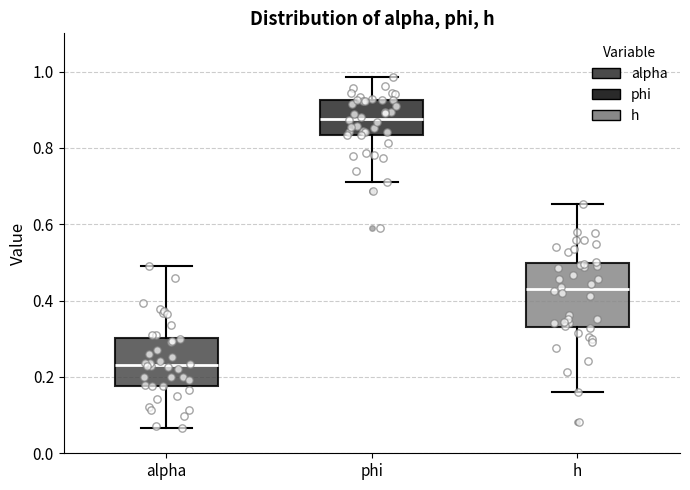

Reading left to right, read every box against the y-axis: the position of its median line, the range the box covers, and the ends of its whiskers. The values are not printed on the chart, so give them approximately, as read against the axis.

alpha: median 0.24, box 0.18 to 0.30, whiskers 0.06 to 0.48
phi: median 0.88, box 0.84 to 0.92, whiskers 0.72 to 0.98
h: median 0.44, box 0.34 to 0.50, whiskers 0.16 to 0.66